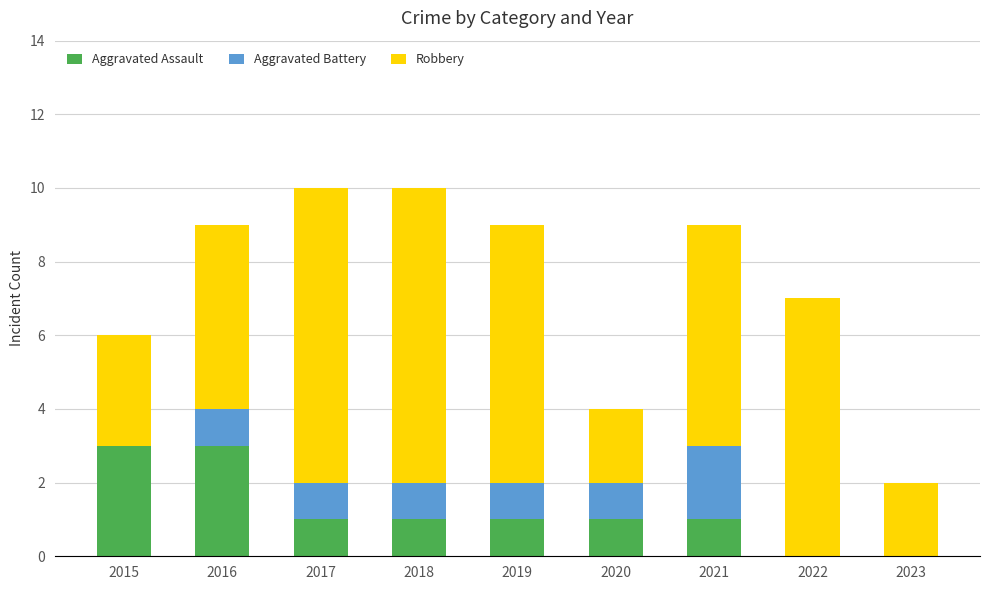

Reading left to right, what are the values for Aggravated Assault?

2015=3	2016=3	2017=1	2018=1	2019=1	2020=1	2021=1	2022=0	2023=0